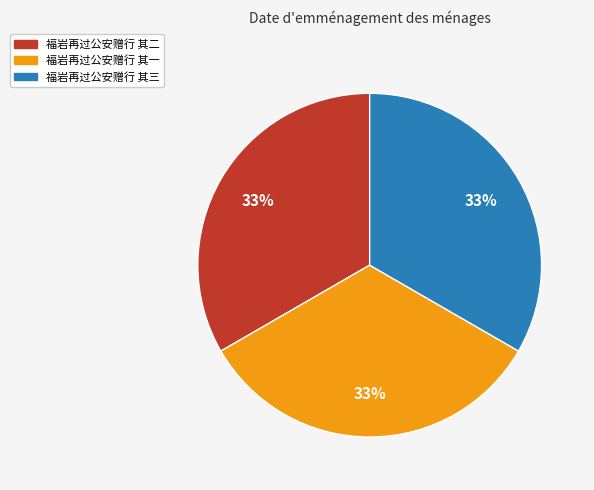

To the nearest percent, what percentage of the pie is 福岩再过公安赠行 其一?

33%